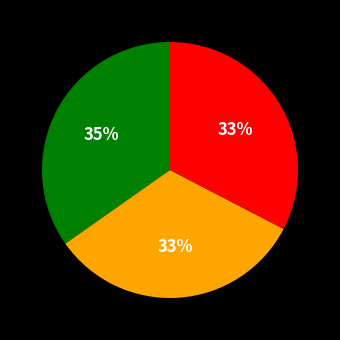

How many segments does this pie chart have?

3